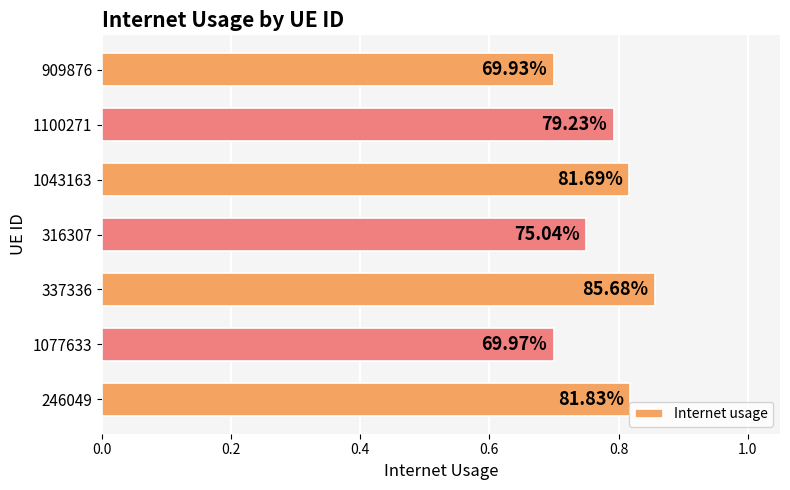

How many bars are there in total?

7